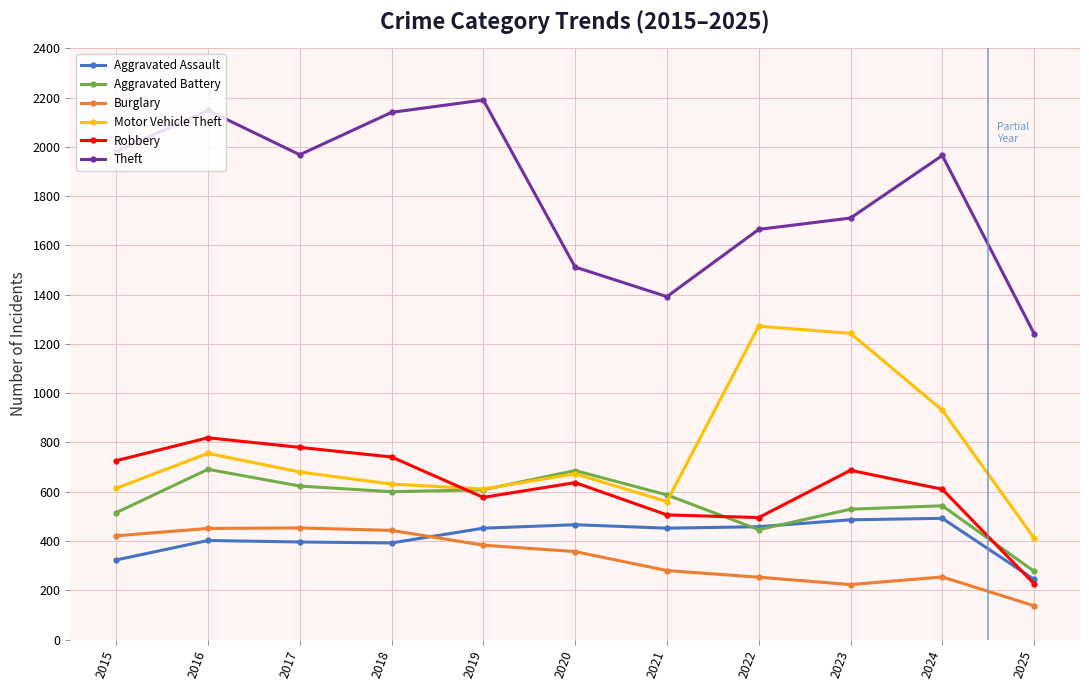

Which category has the lowest value across all series?

2025